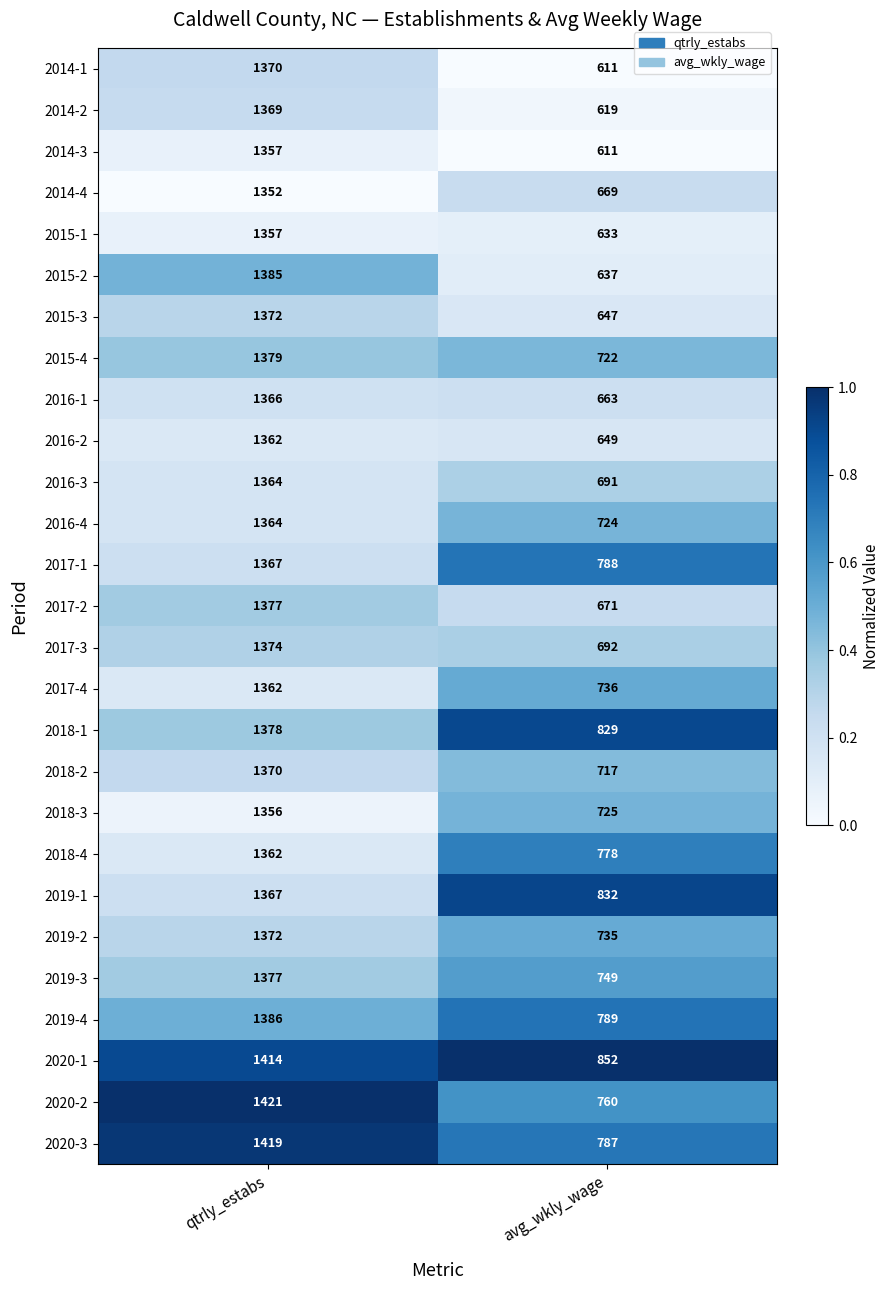

What is the average value of the 2017-1 series?

1078